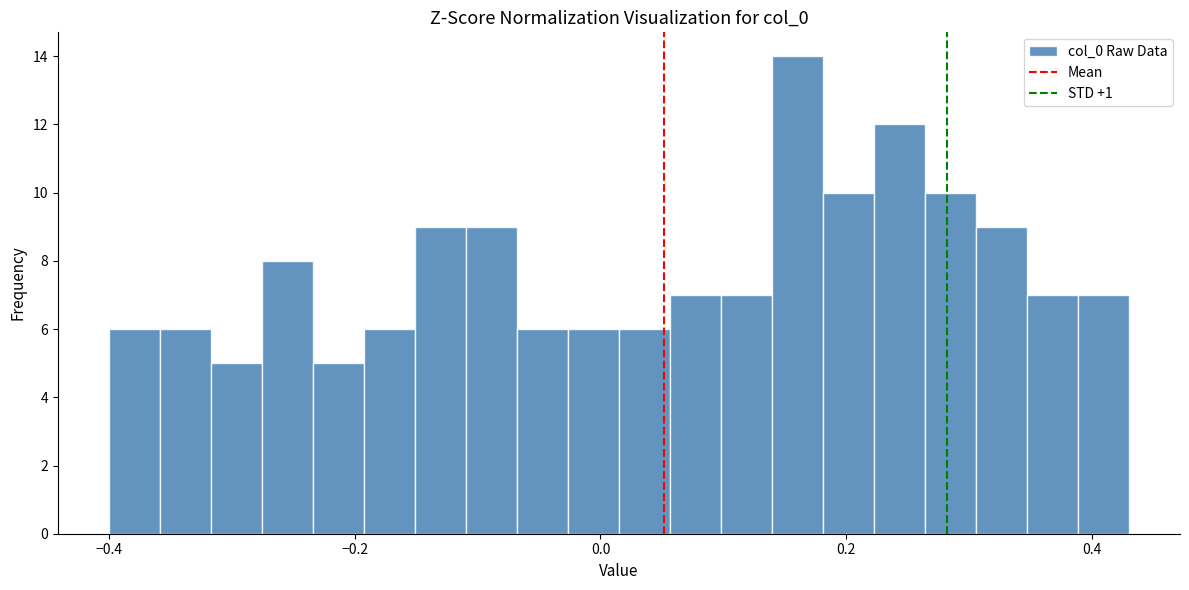

Read against the x-axis, roughly where is the centre of the tallest bar?

0.16